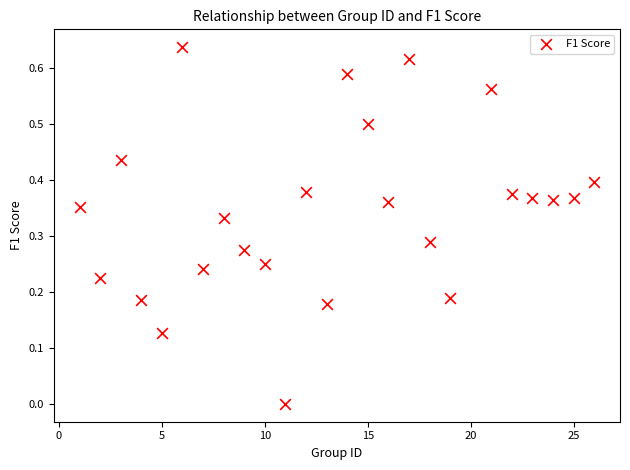

What is the range of X values (max minus min)?

25.0